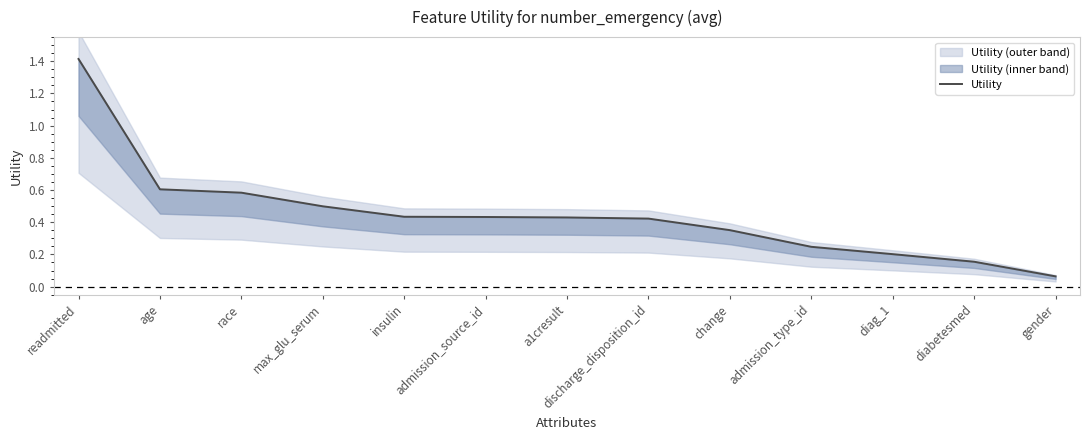

True or false: there are more than 2 points higher than both neighbors.

False